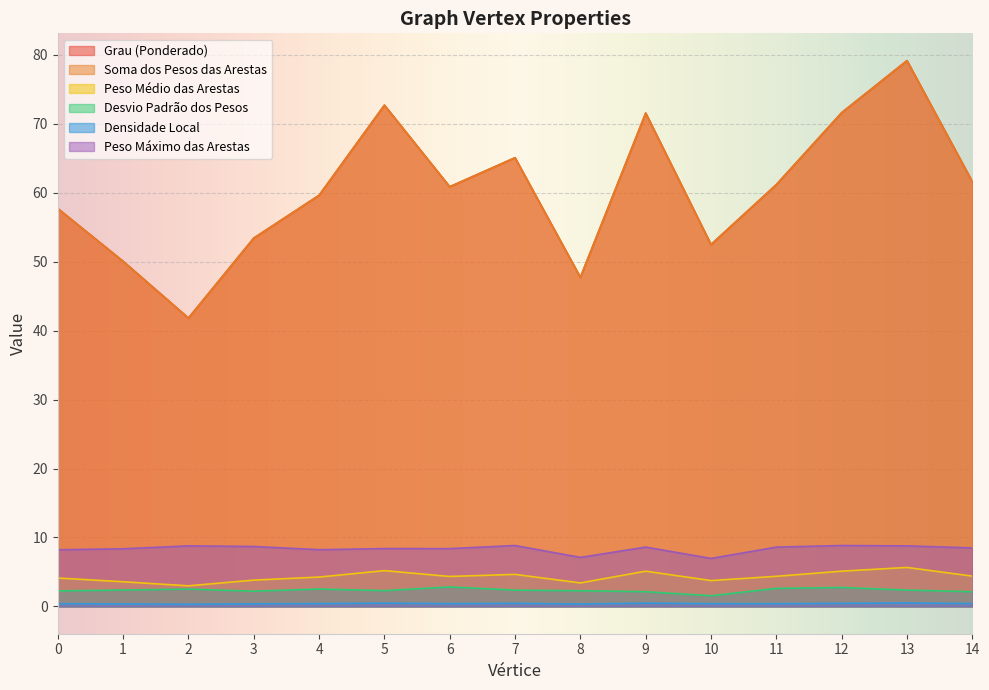

Which series has the largest total across all categories?

Grau (Ponderado)